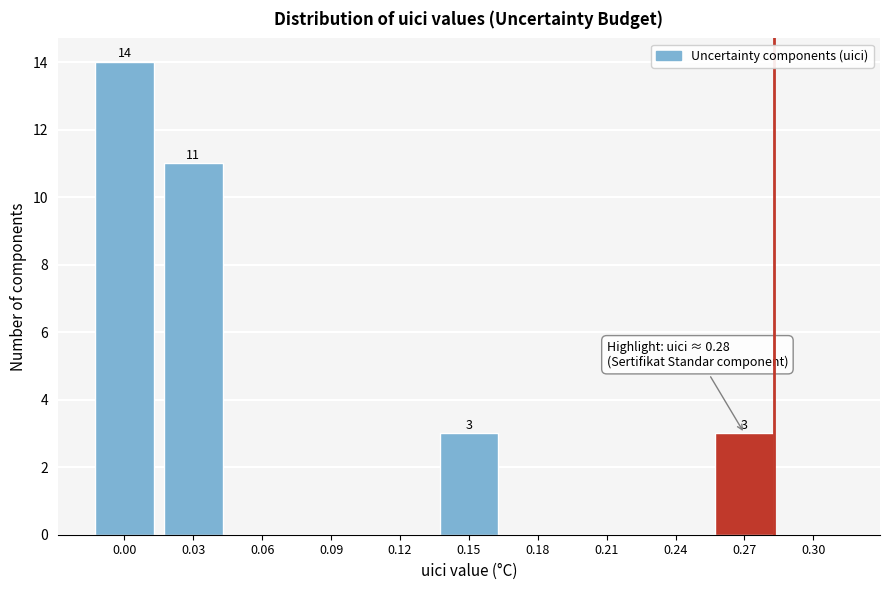

Reading left to right, list all the values displayed in this chart.

0.00=14	0.03=11	0.06=0	0.09=0	0.12=0	0.15=3	0.18=0	0.21=0	0.24=0	0.27=3	0.30=0